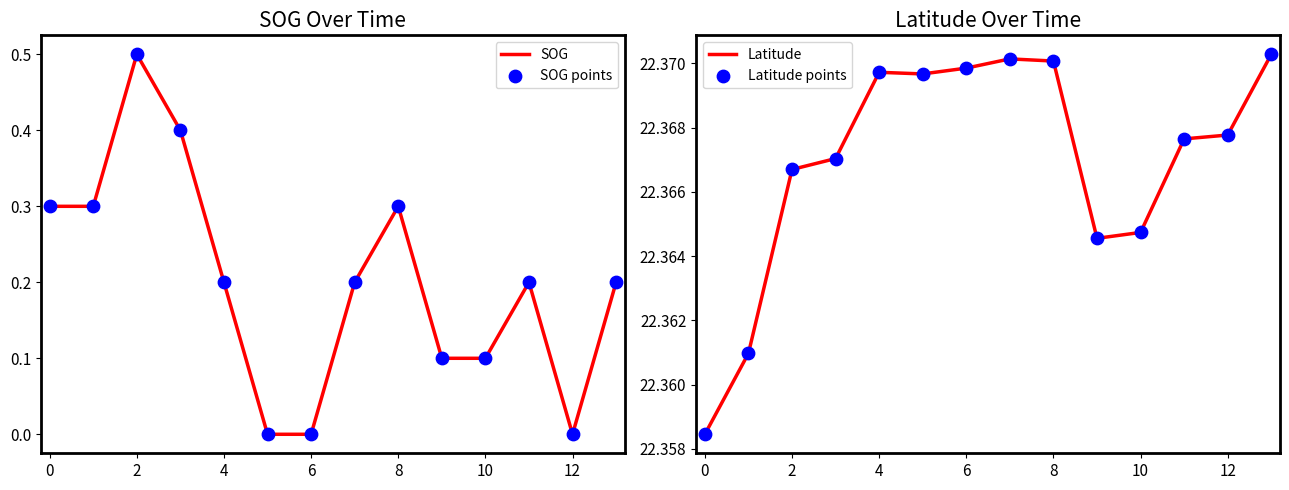

Which series has the widest spread of Y values?

SOG